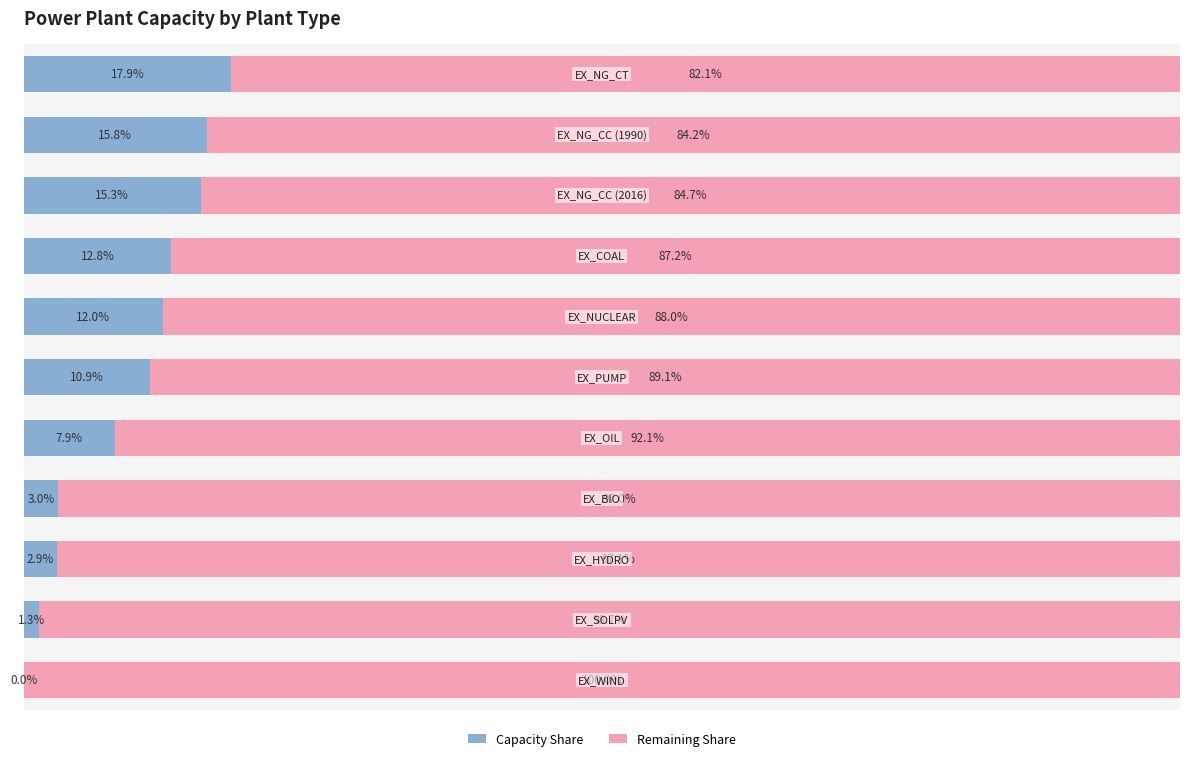

Reading left to right, list all the values displayed in this chart.

Capacity Share: 0.0	1.3	2.9	3.0	7.9	10.9	12.0	12.8	15.3	15.8	17.9
Remaining Share: 100.0	98.7	97.1	97.0	92.1	89.1	88.0	87.2	84.7	84.2	82.1